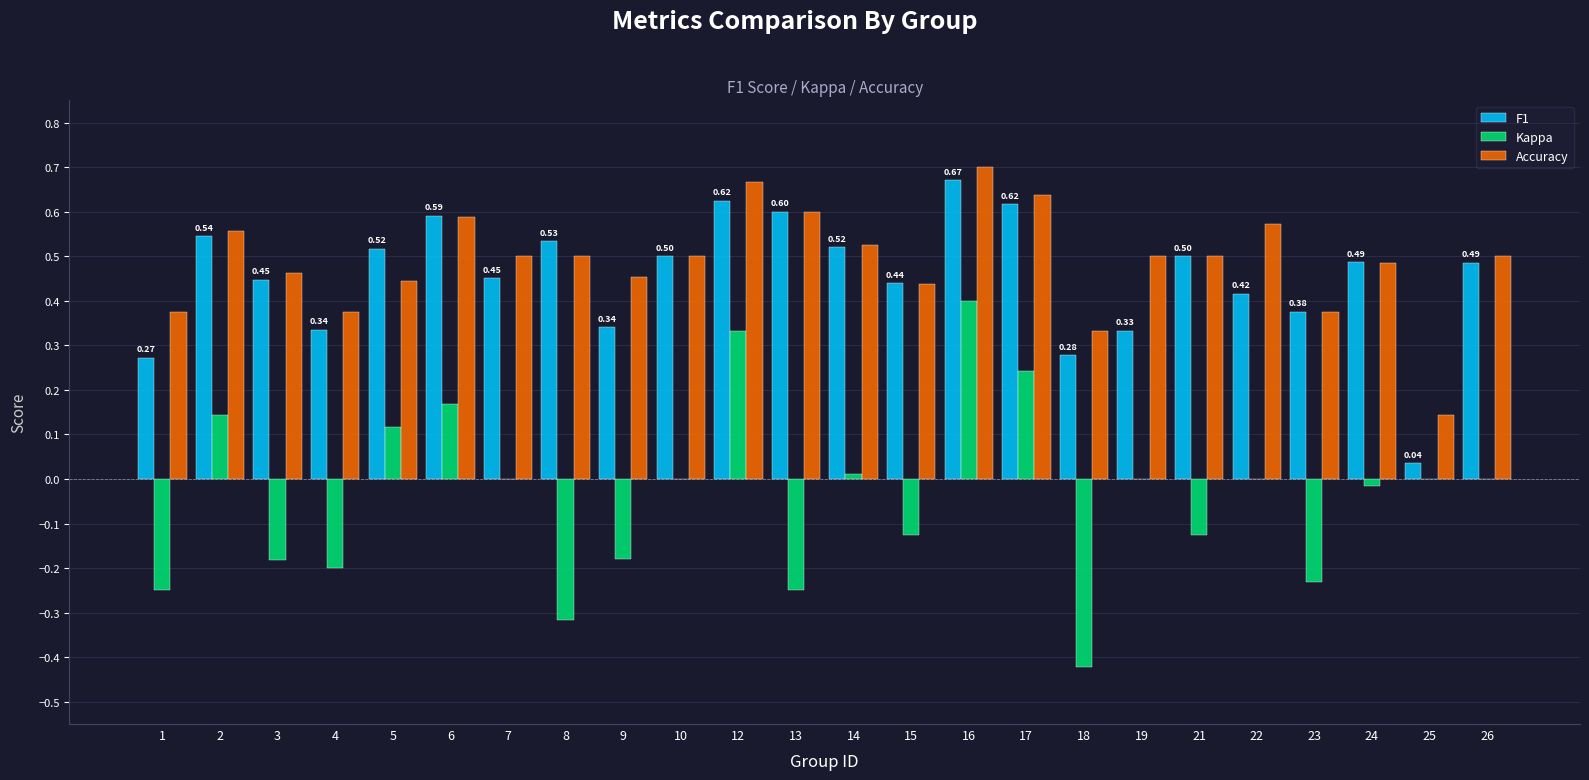

At which label is Accuracy closest to 0?

25